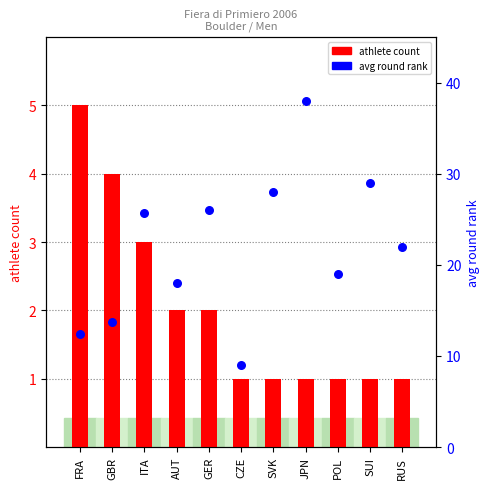

At how many categories does at least one series exceed 21?

6